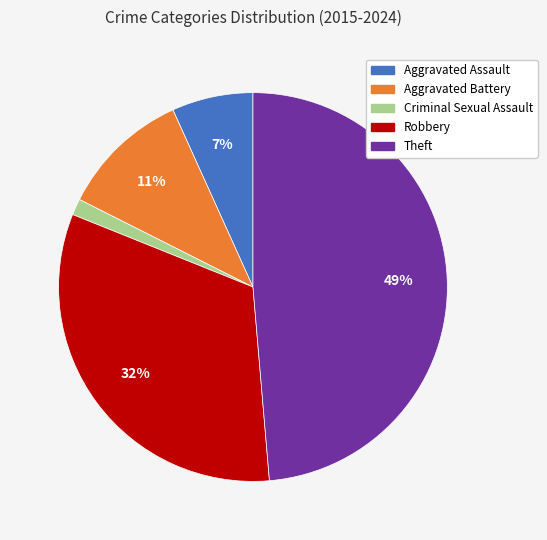

Do Theft and Aggravated Assault together represent more than half of the pie?

Yes